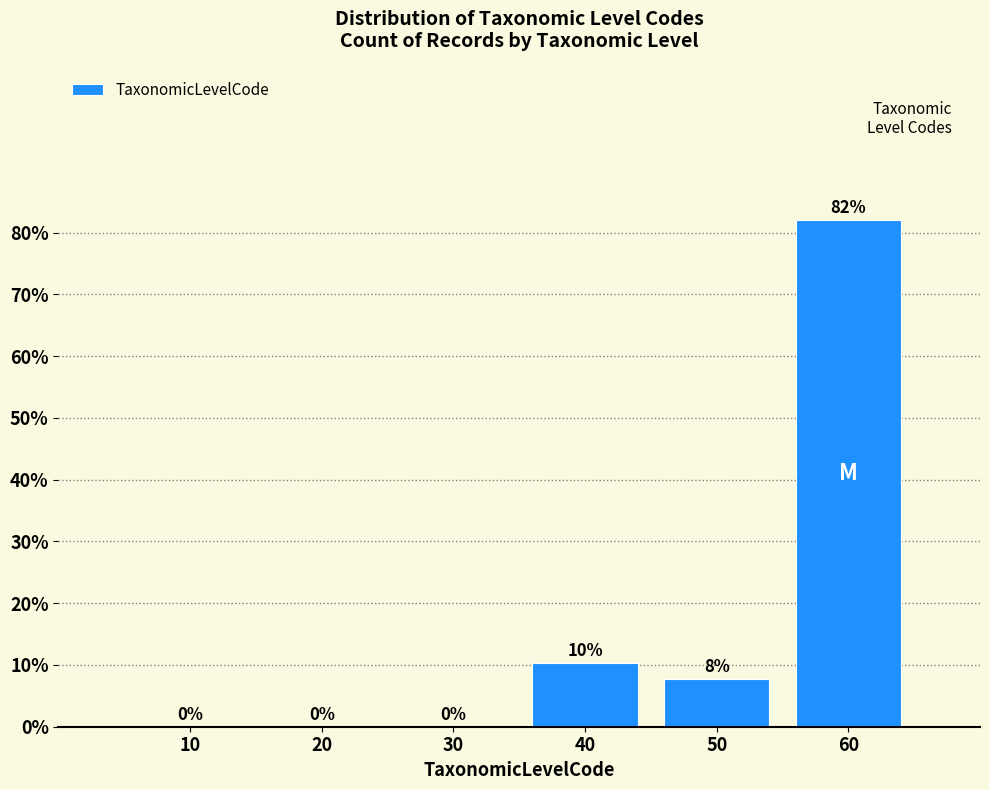

At which category does the chart reach its peak across all series?

60